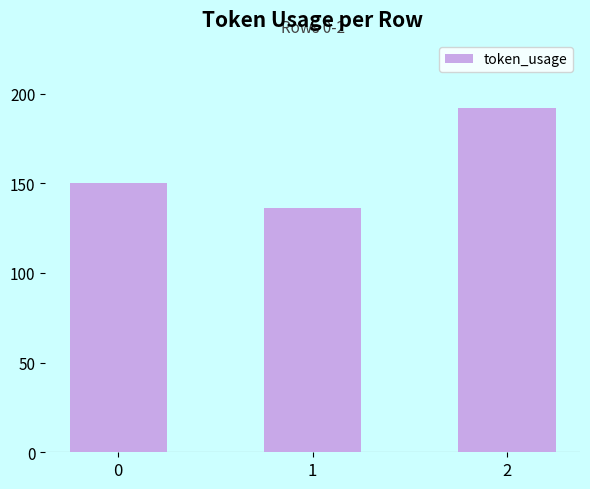

The chart shows a value of 237 at 1. True or false?

False